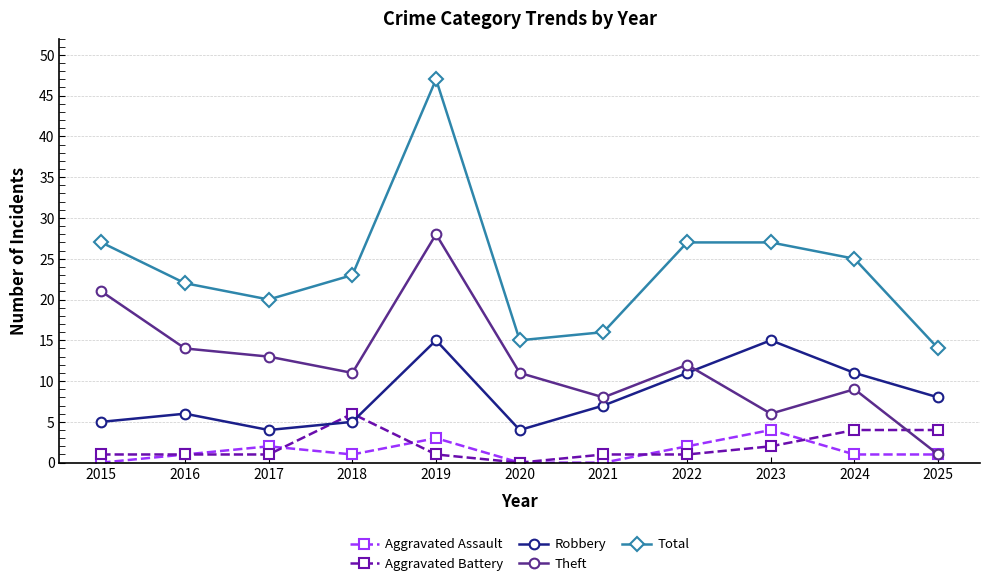

At how many categories does at least one series exceed 1?

11